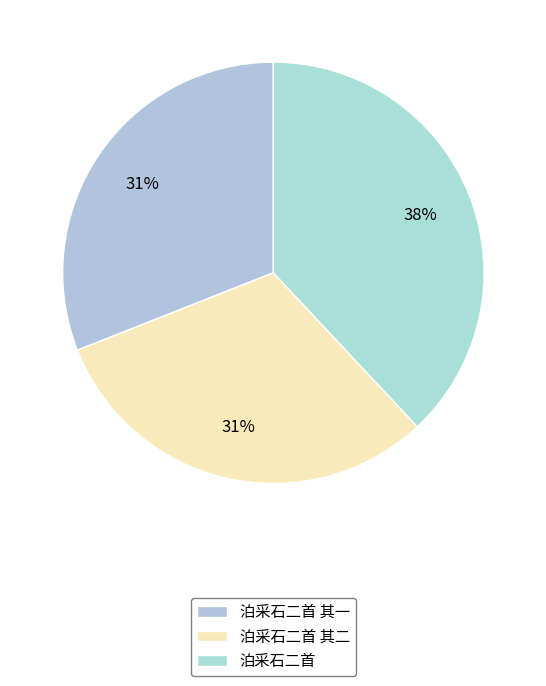

Count the number of slices in the pie.

3